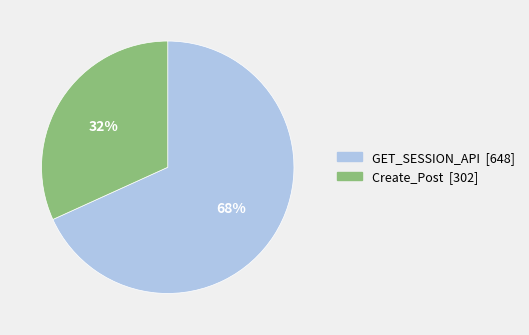

Which has a higher value, Create_Post or GET_SESSION_API?

GET_SESSION_API